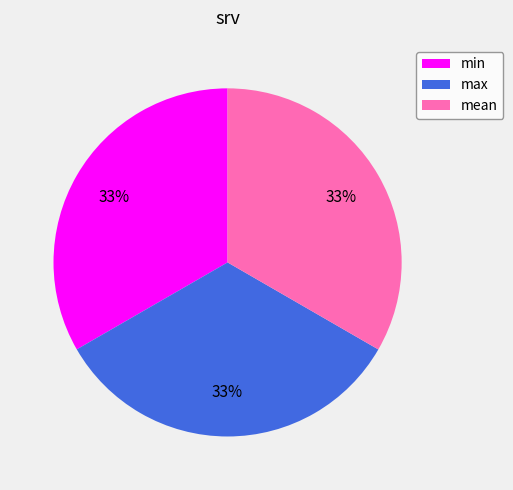

The min slice represents 33% of the pie. True or false?

True